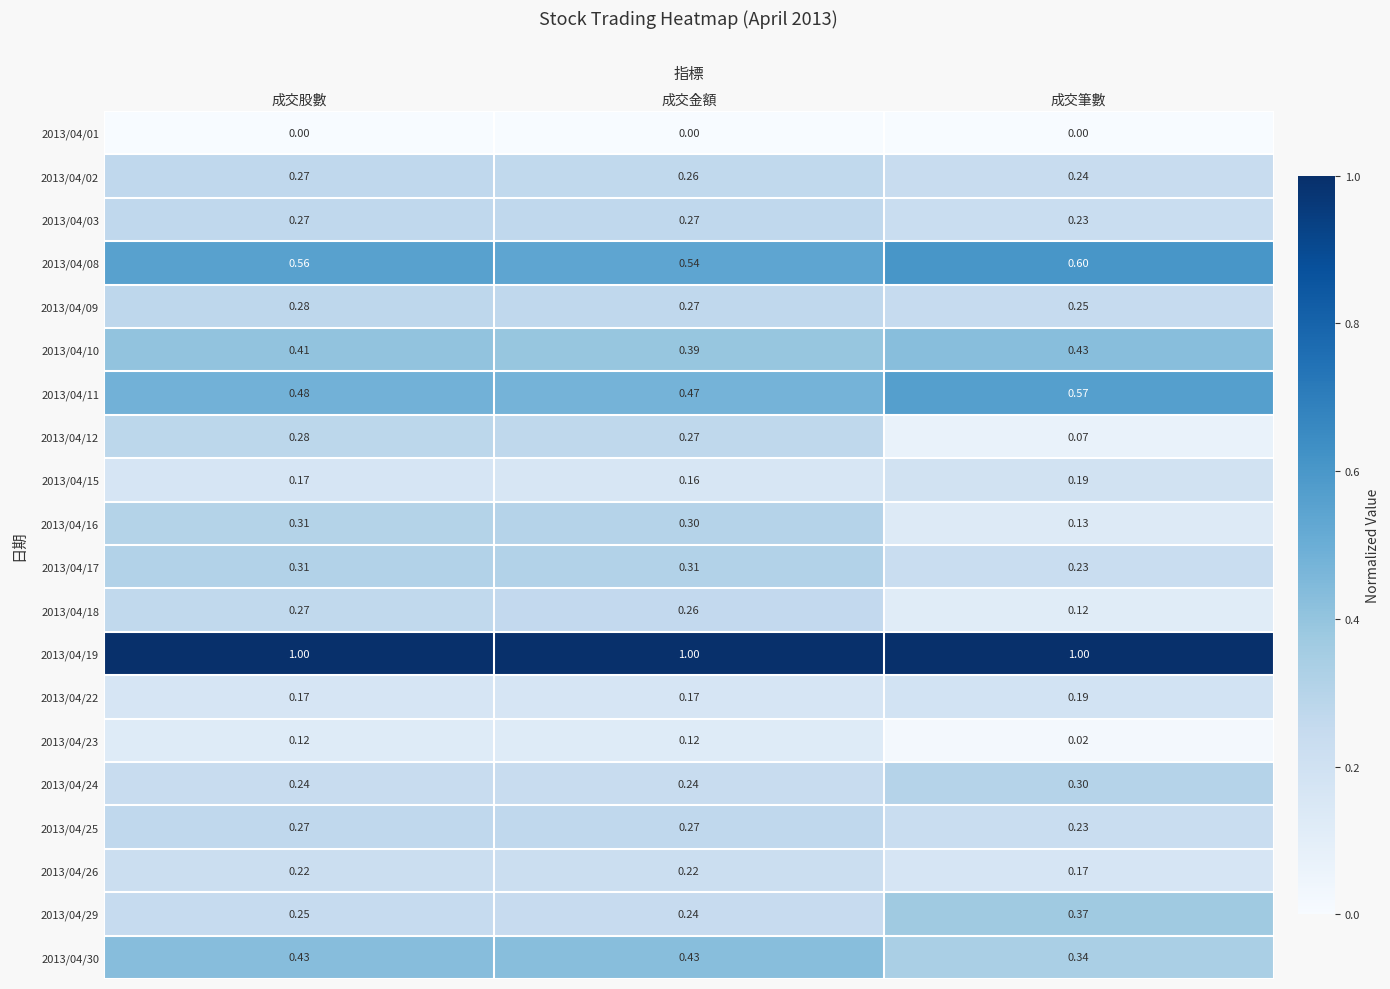

Is the value of 2013/04/23 at 成交金額 greater than the value of 2013/04/30 at 成交筆數?

No